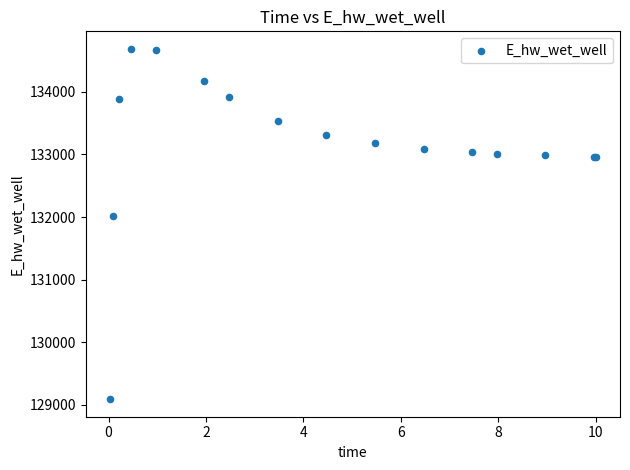

What Y value in the scatter plot is closest to 131889?

132010.9